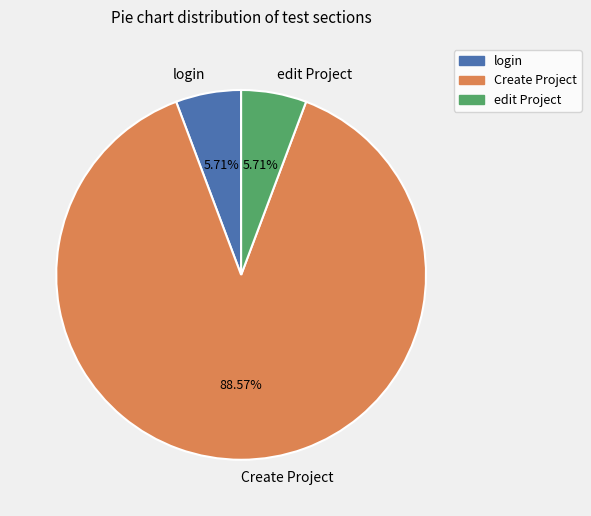

How much of the chart is everything except Create Project?

11.4%